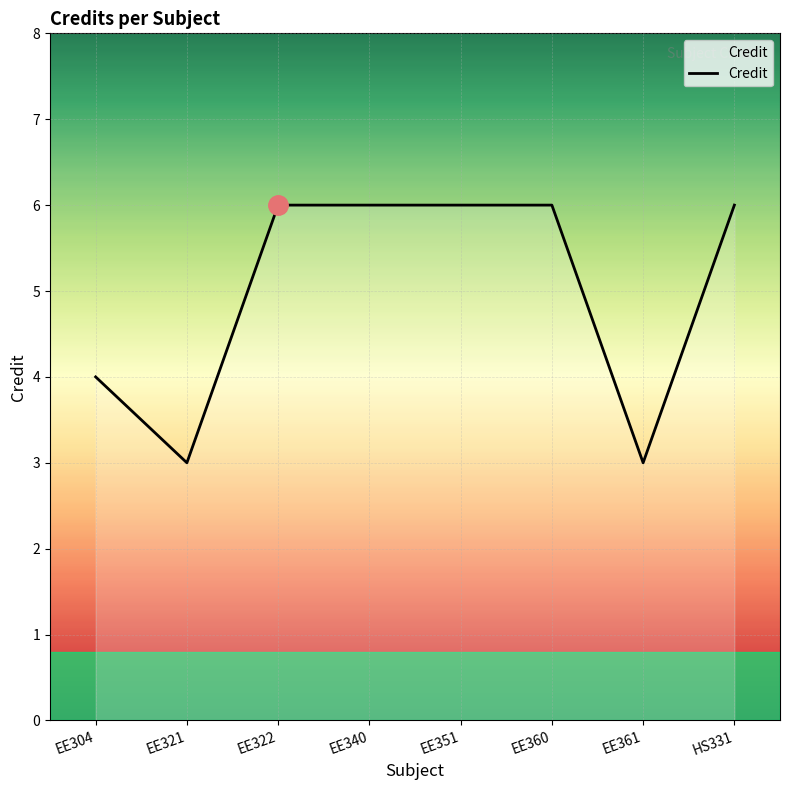

Reading left to right, extract all data points from this chart.

4	3	6	6	6	6	3	6